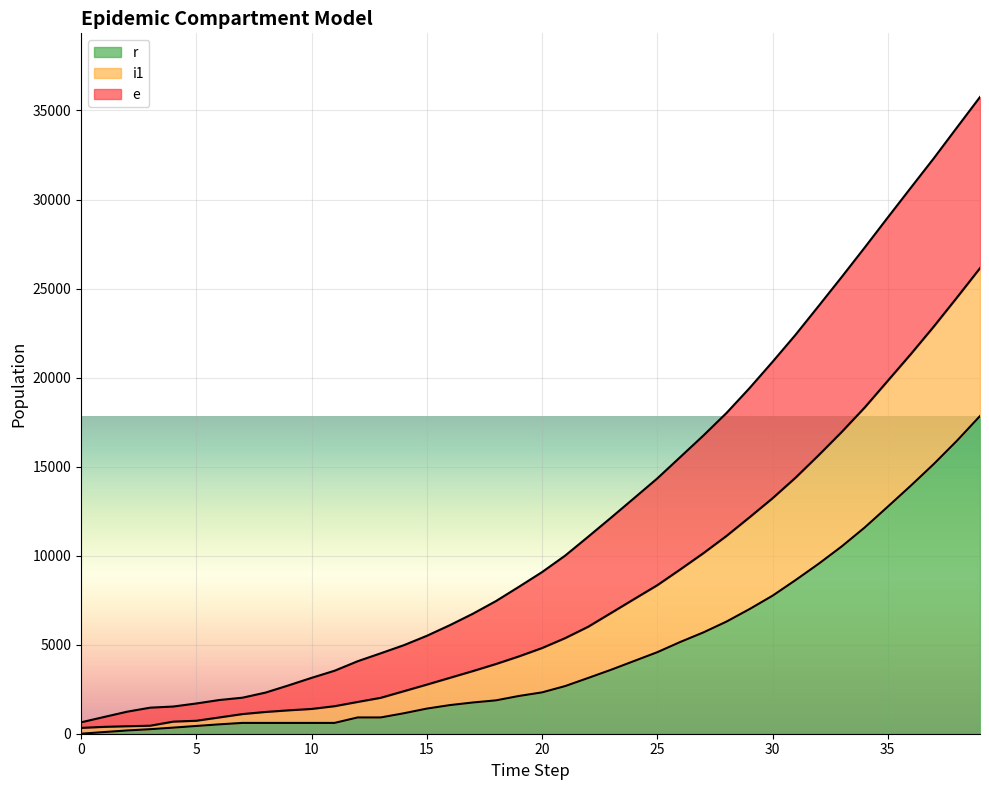

What is the spread (max minus min) of values at 5?

1263